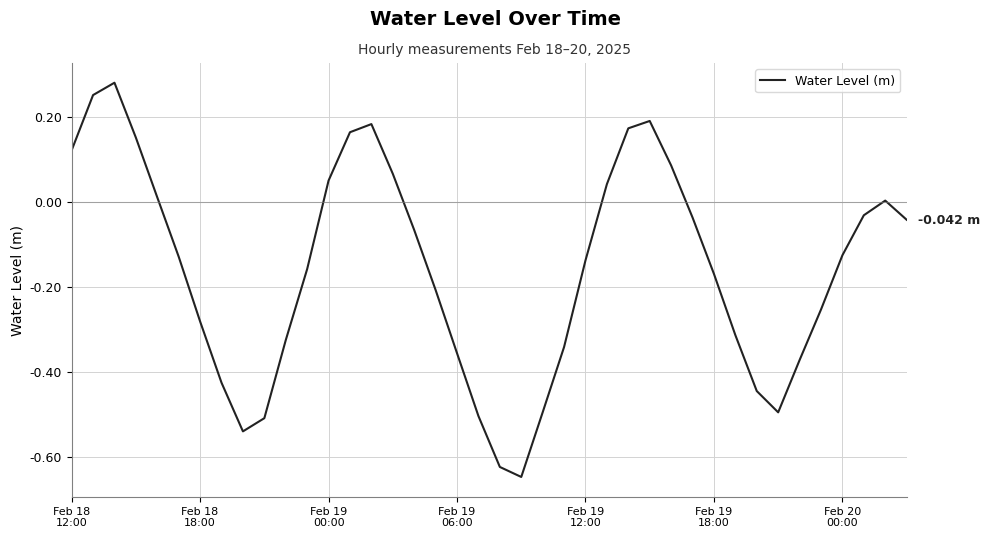

What is the difference between the maximum and minimum values?

0.9